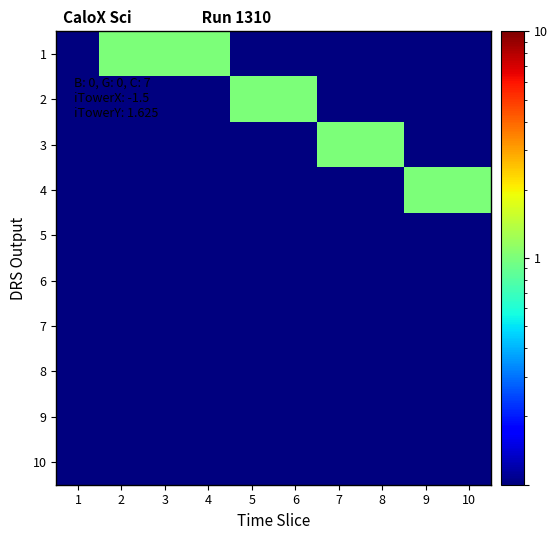

What is the total value across all series at 1?

1.0